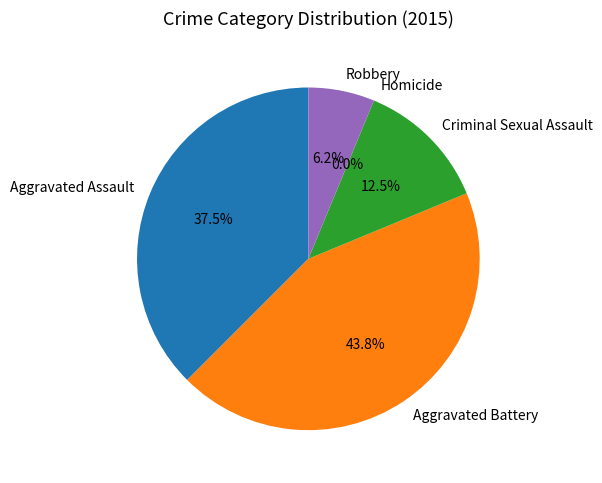

Rank the categories by value from highest to lowest.

Aggravated Battery, Aggravated Assault, Criminal Sexual Assault, Robbery, Homicide